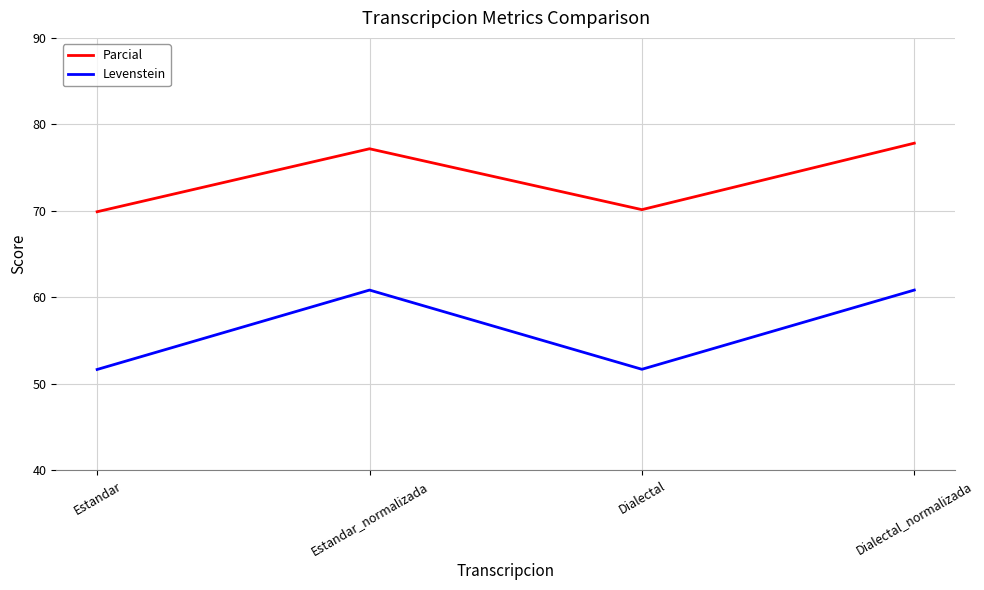

Between Estandar_normalizada and Dialectal, which series saw the biggest shift?

Levenstein